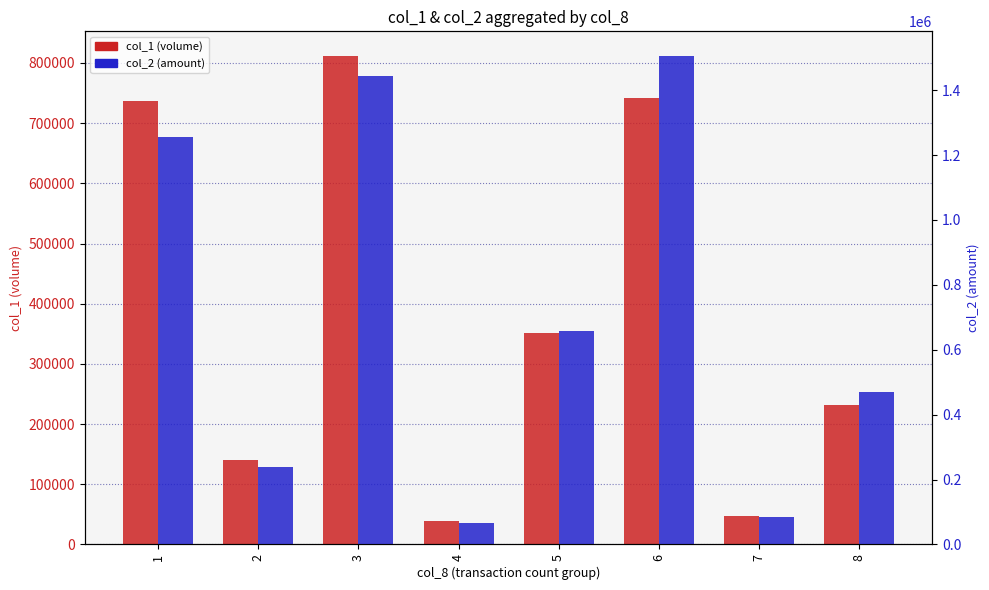

How many series are shown in this chart?

2